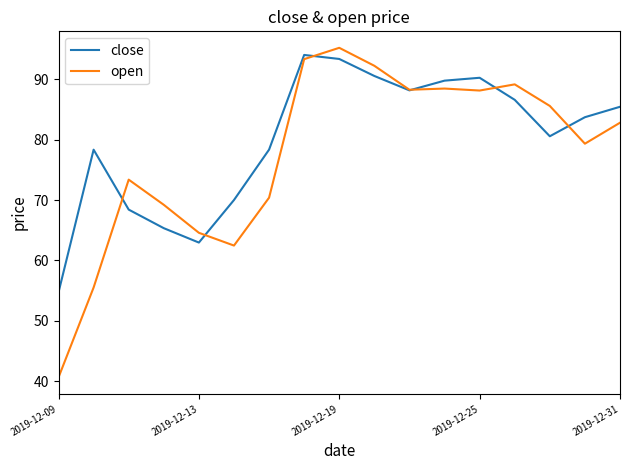

What is the maximum value for open?

95.2